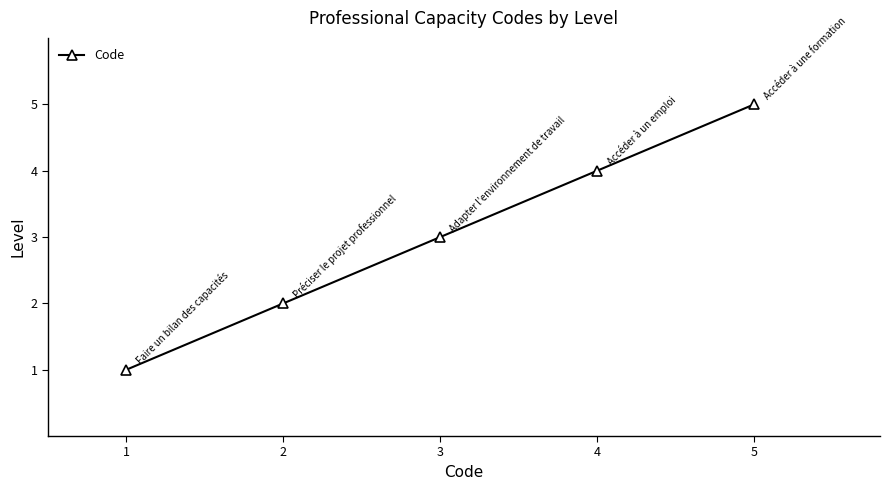

Reading left to right, extract all data points from this chart.

1=1	2=2	3=3	4=4	5=5